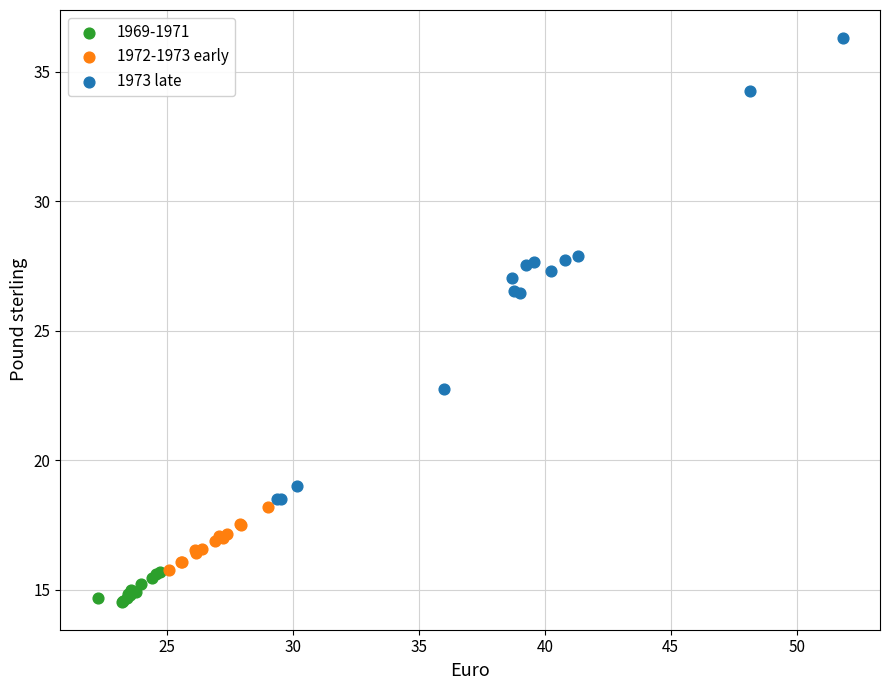

Which series reaches the maximum Y coordinate?

1973 late